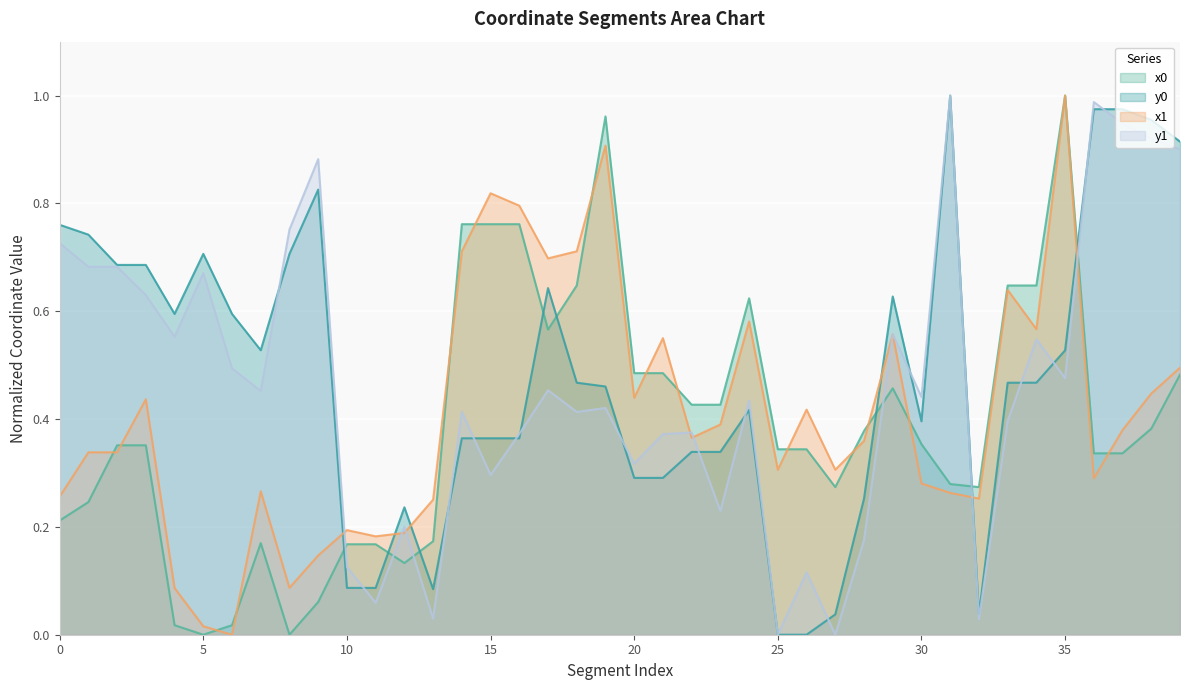

True or false: y0 has a value of 0.1 at 13.

True